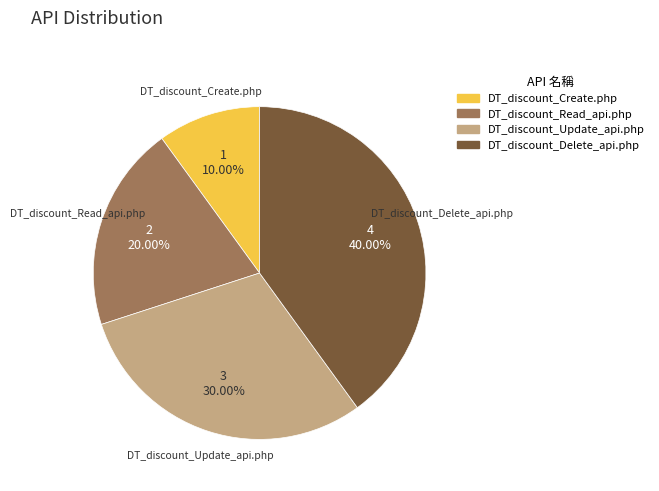

To the nearest percent, what portion does DT_discount_Read_api.php represent?

20%